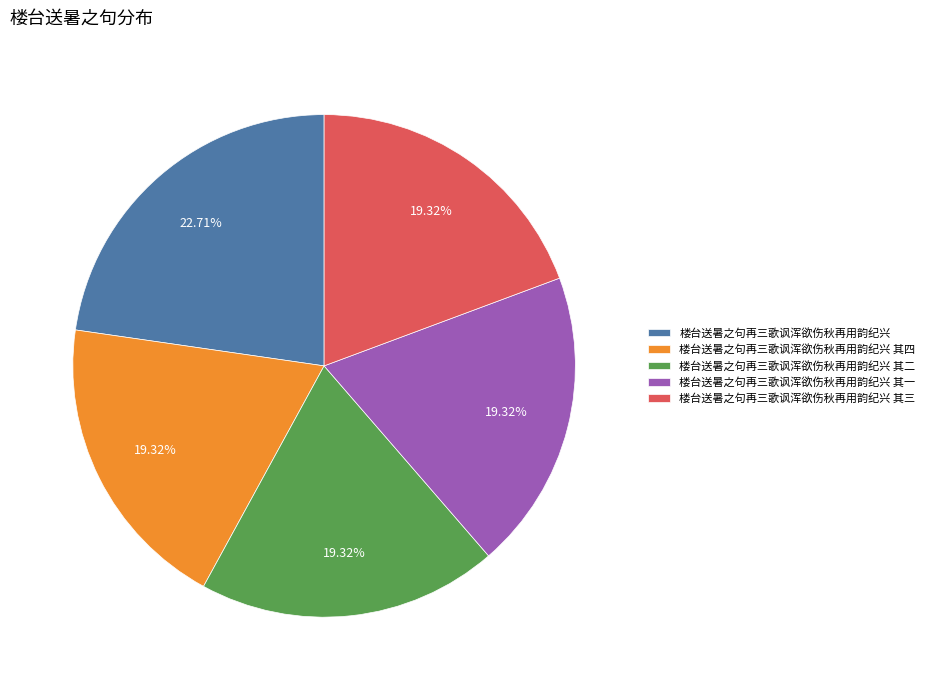

What percentage is the 楼台送暑之句再三歌讽浑欲伤秋再用韵纪兴 slice, to the nearest percent?

23%